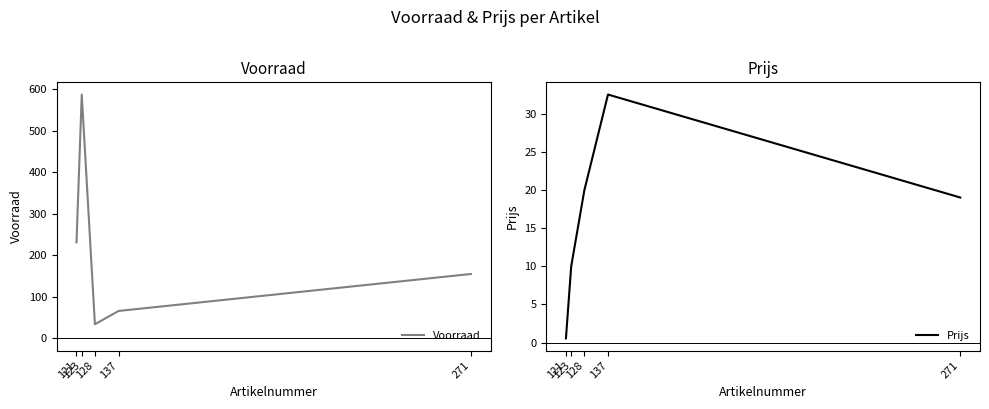

What is the smallest value displayed?

0.6